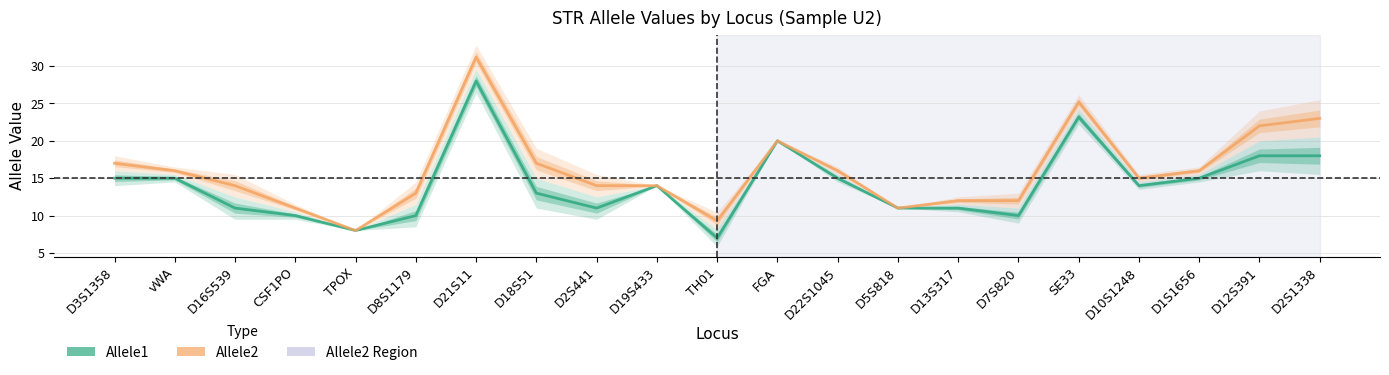

List the series in order of their overall mean, highest first.

Allele2, Allele1